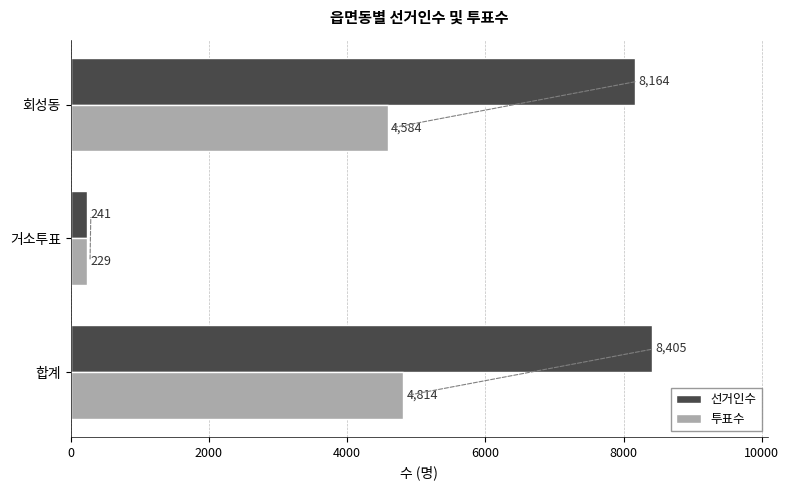

Where is 투표수 nearest to the value 2521?

회성동